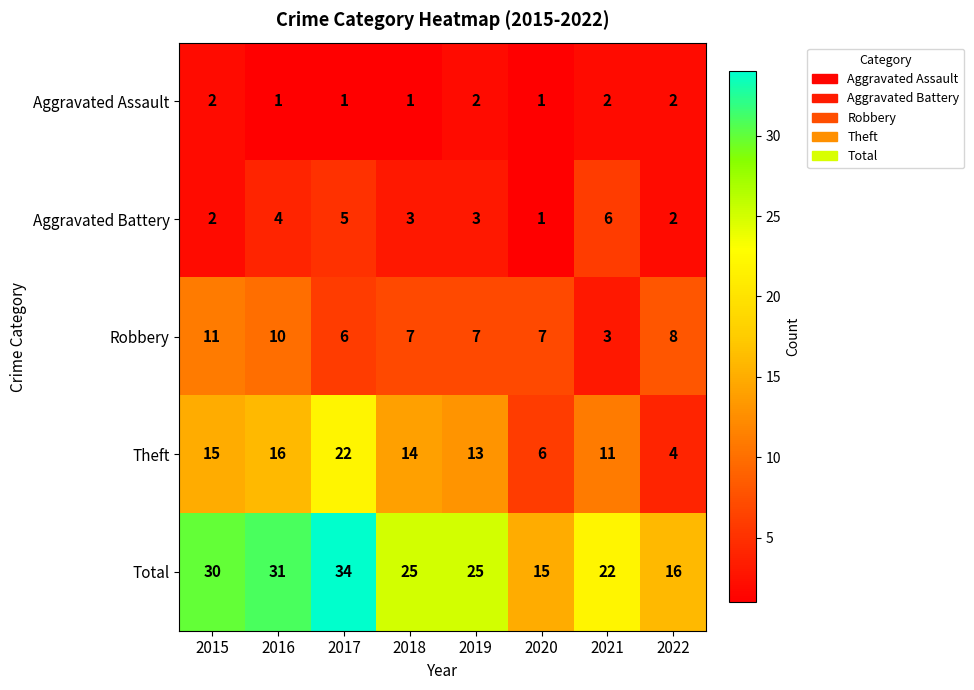

Which series has the widest spread of values?

Total